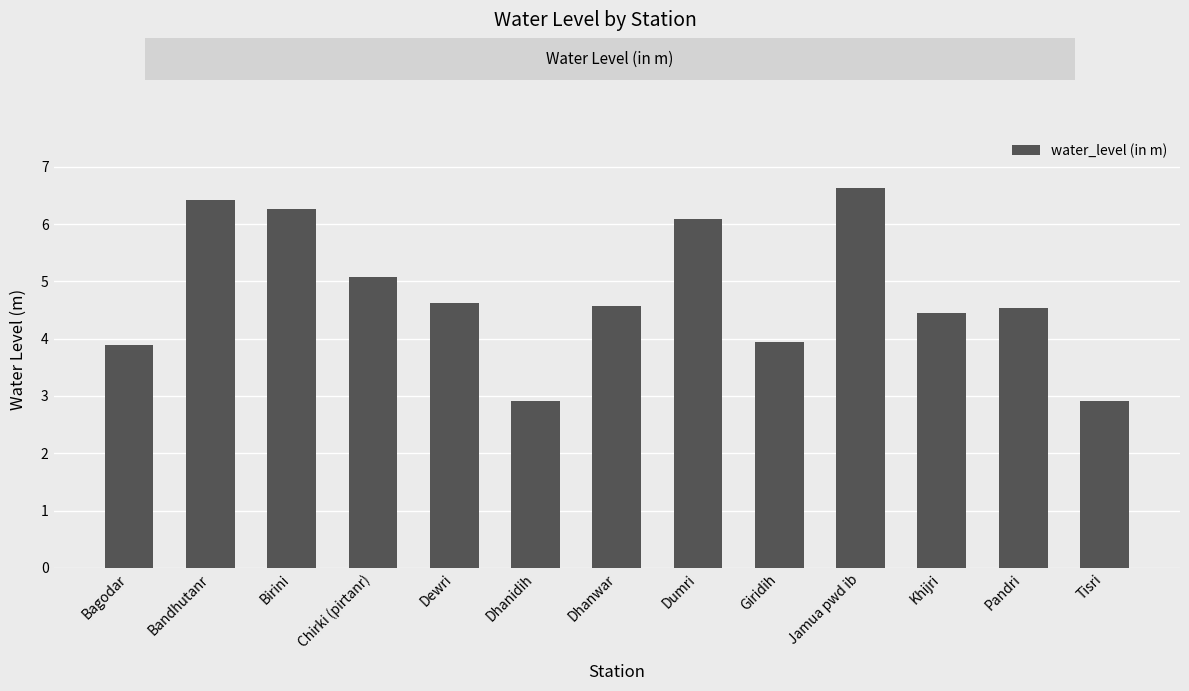

What is the average value?

4.8